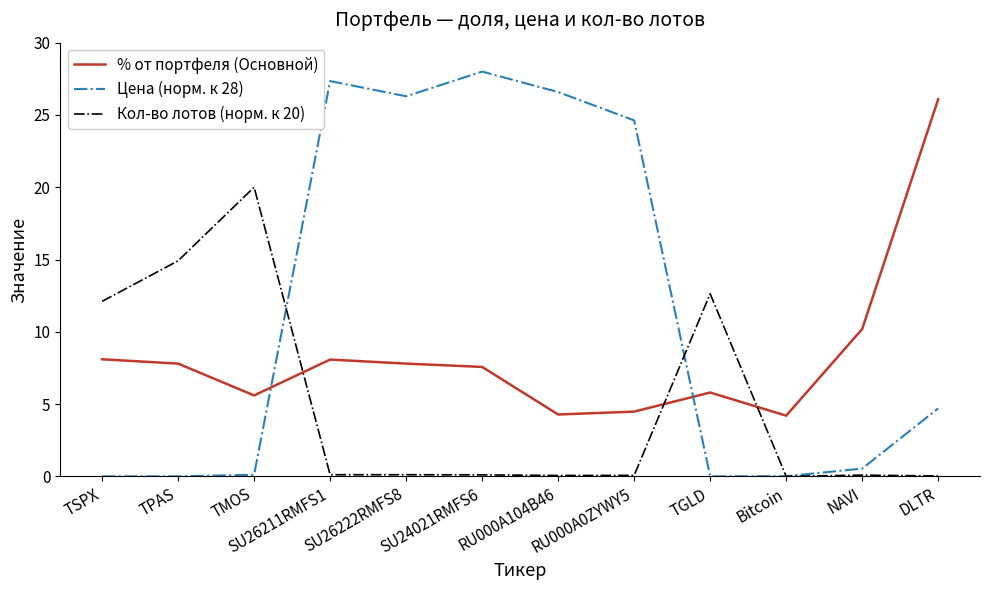

Between TSPX and SU26211RMFS1, which series saw the biggest shift?

Цена (норм. к 28)